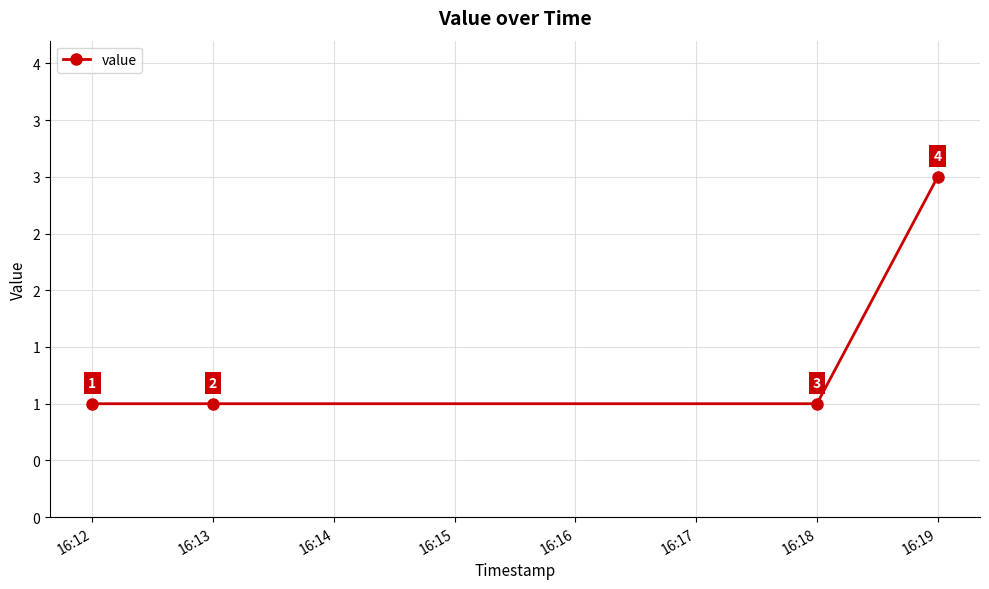

Approximately how many times larger is the value at 16:13 compared to 16:12?

1.0